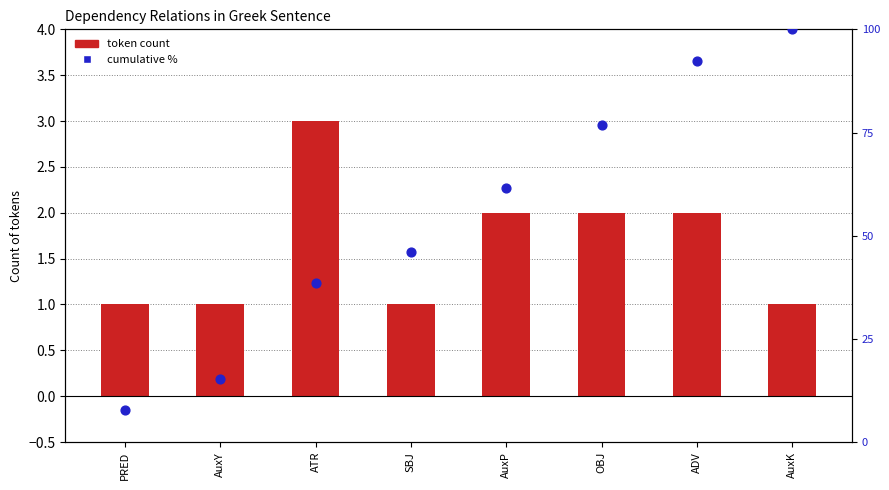

What are all the series names shown in the legend?

token count, cumulative %